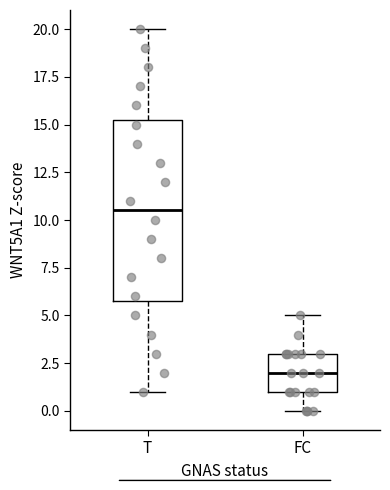

Reading left to right, read every box against the y-axis: the position of its median line, the range the box covers, and the ends of its whiskers. The values are not printed on the chart, so give them approximately, as read against the axis.

T: median 10.5, box 6.0 to 15.5, whiskers 1.0 to 20.0
FC: median 2.0, box 1.0 to 3.0, whiskers 0.0 to 5.0